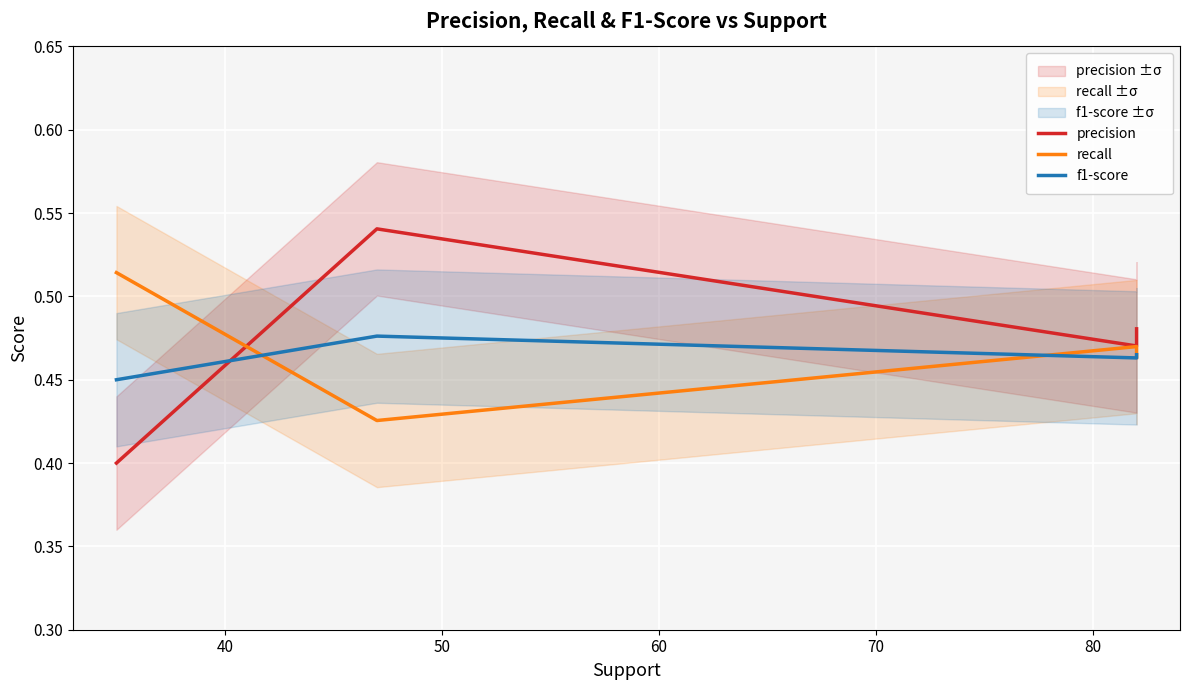

How many data points does each series have?

4